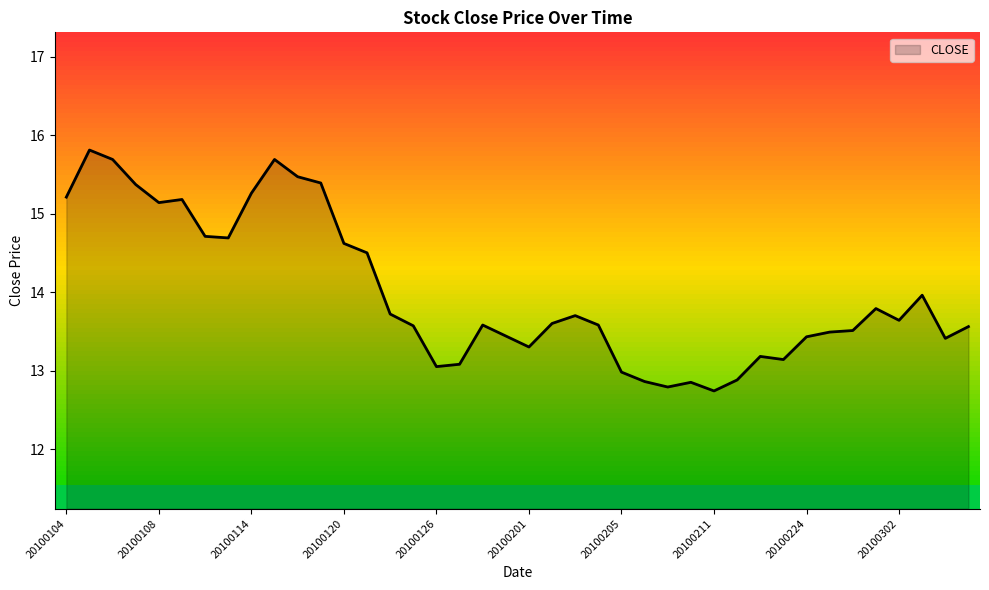

Reading left to right, transcribe all the data shown in this chart.

20100104=15.2	20100105=15.8	20100106=15.7	20100107=15.4	20100108=15.1	20100111=15.2	20100112=14.7	20100113=14.7	20100114=15.3	20100115=15.7	20100118=15.5	20100119=15.4	20100120=14.6	20100121=14.5	20100122=13.7	20100125=13.6	20100126=13.1	20100127=13.1	20100128=13.6	20100129=13.4	20100201=13.3	20100202=13.6	20100203=13.7	20100204=13.6	20100205=13.0	20100208=12.9	20100209=12.8	20100210=12.8	20100211=12.7	20100212=12.9	20100222=13.2	20100223=13.1	20100224=13.4	20100225=13.5	20100226=13.5	20100301=13.8	20100302=13.6	20100303=14.0	20100304=13.4	20100305=13.6